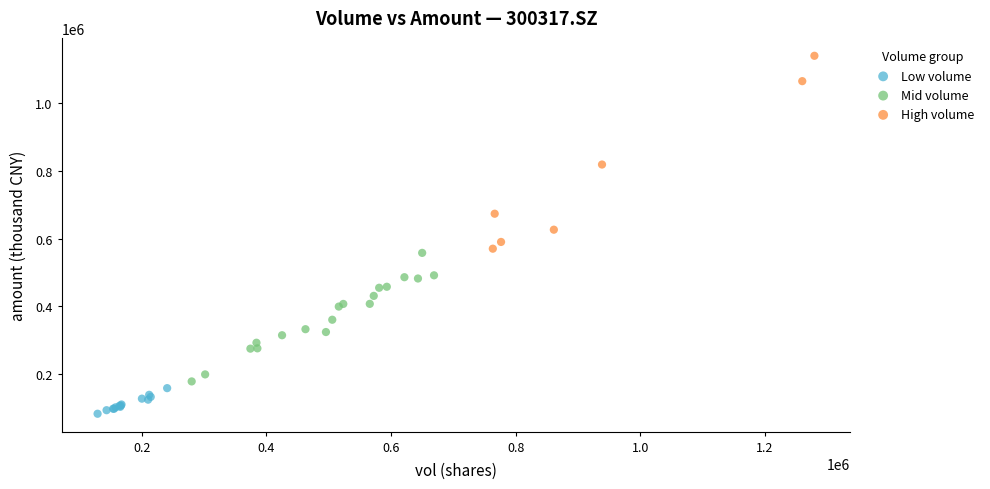

Which series contains the lowest Y value?

Low volume